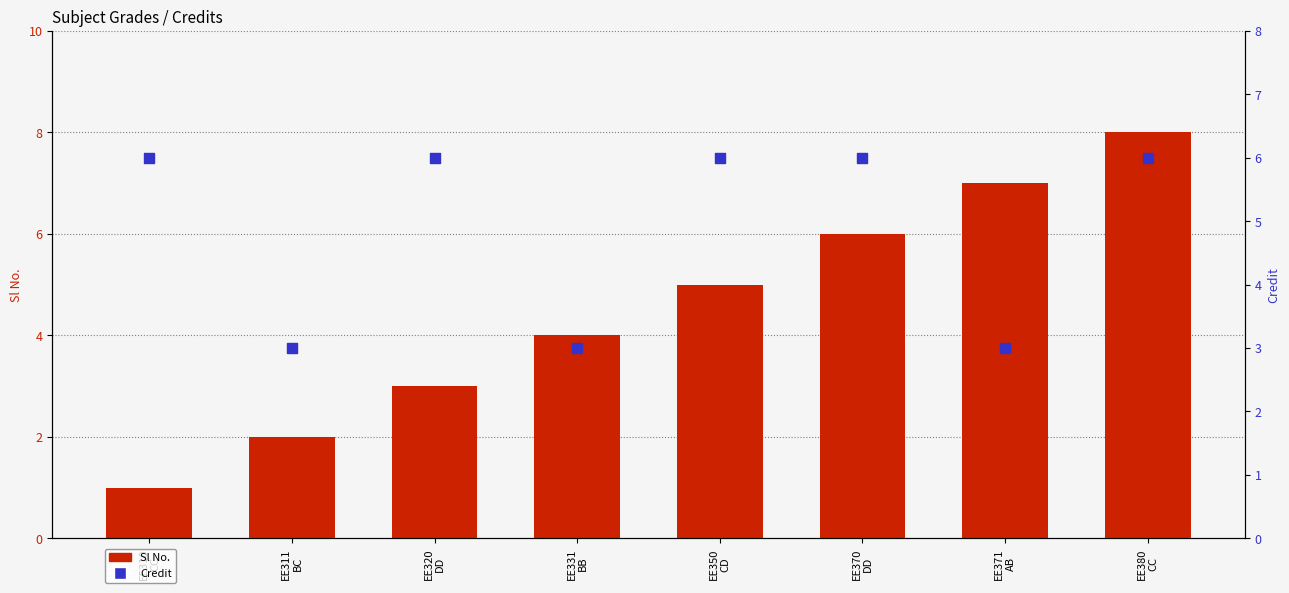

At how many categories does at least one series exceed 5?

6